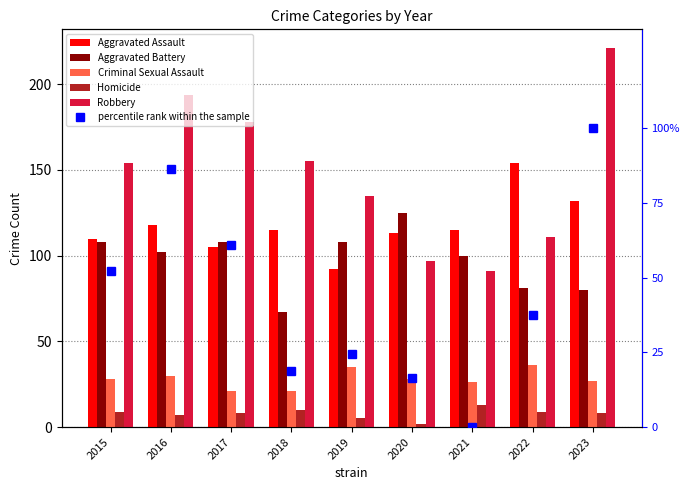

What is the difference between the highest and lowest values at 2021?

115.0